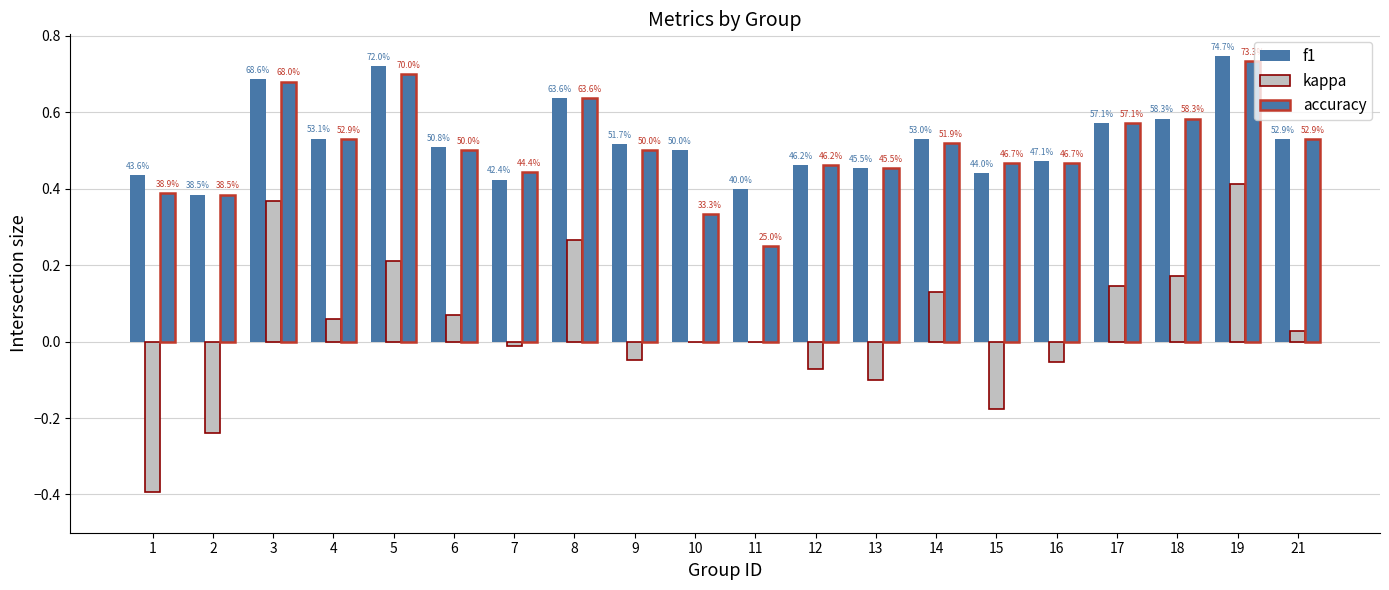

True or false: accuracy has a value of 0.5 at 12.

True